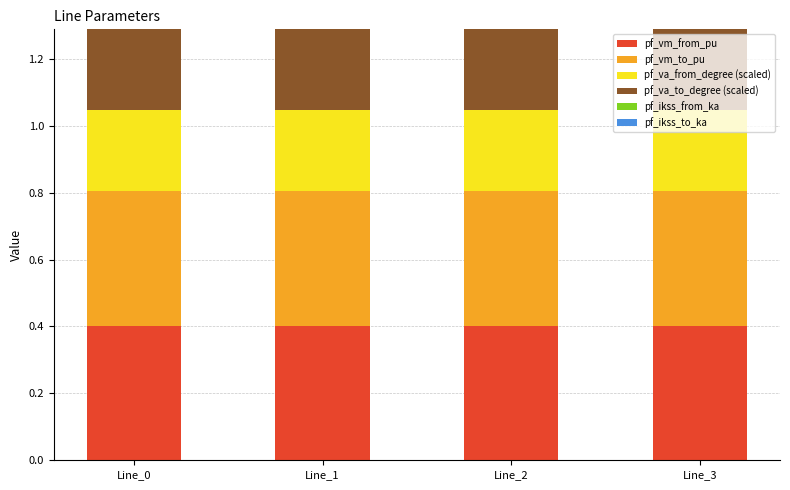

What is the total value across all series at Line_1?

1.3